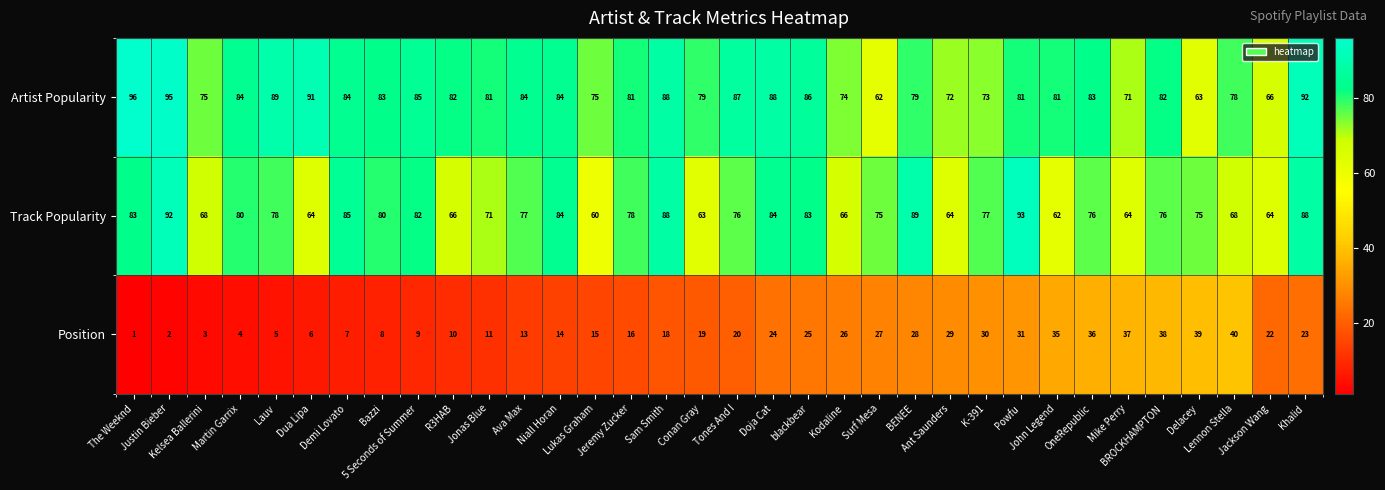

How many series are shown in this chart?

3